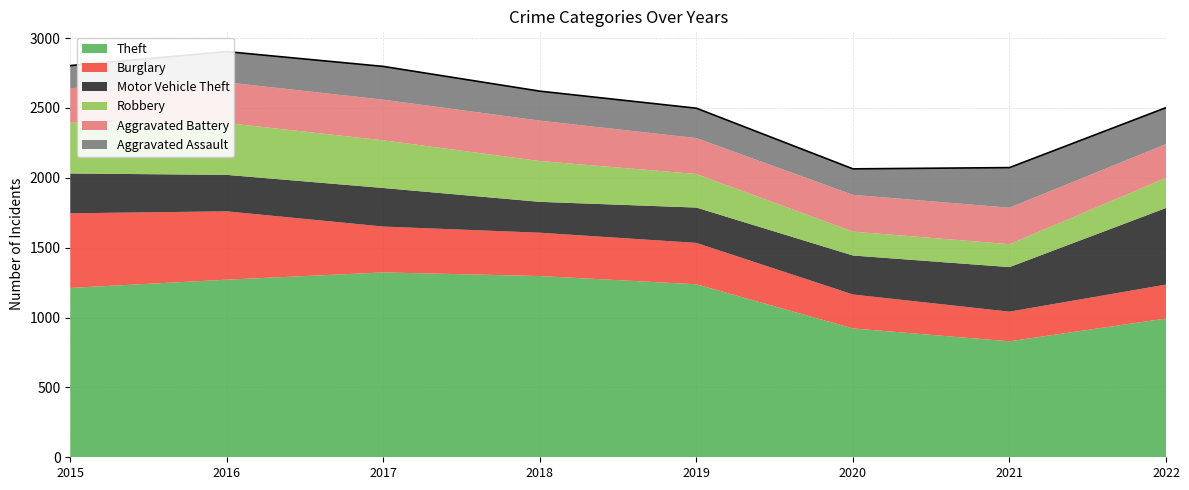

Is it true that Aggravated Battery equals 291 at 2016?

True